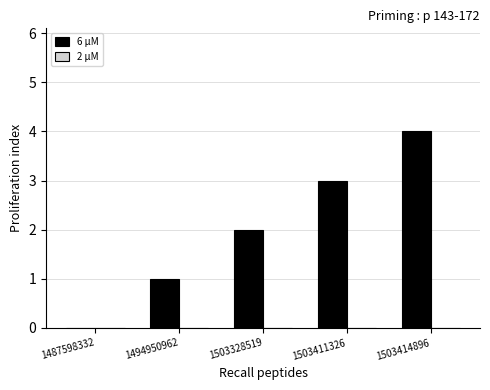

What is the sum of the values at 1503328519 and 1494950962?

3